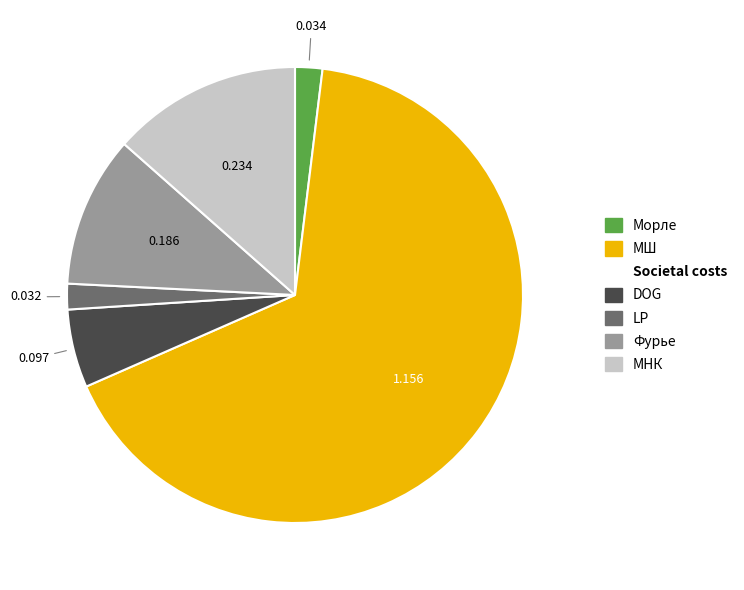

Is there a majority slice in this chart?

Yes